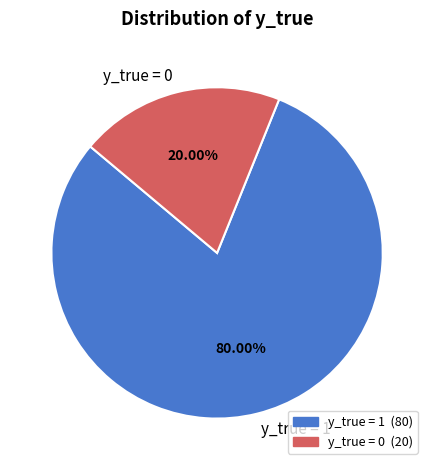

Approximately how many times larger is the value at y_true = 1 compared to y_true = 0?

4.0